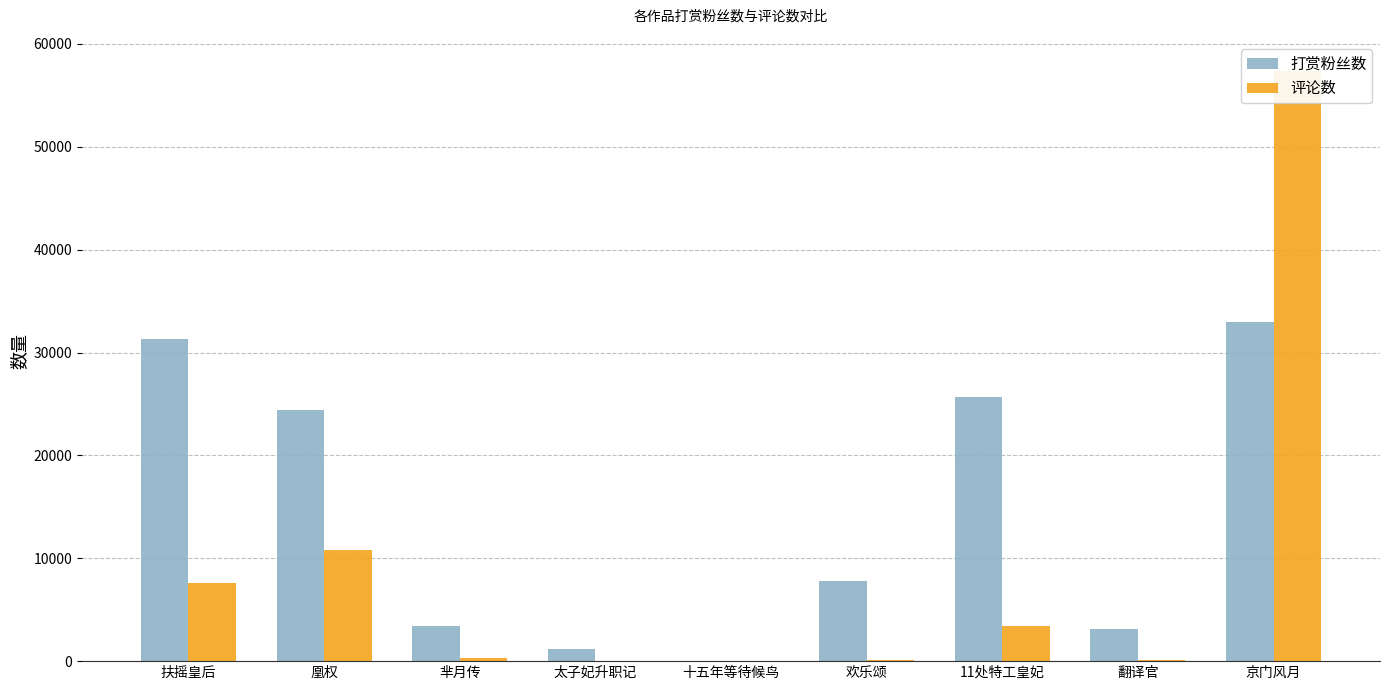

How many data points in 打赏粉丝数 are above 7747?

4